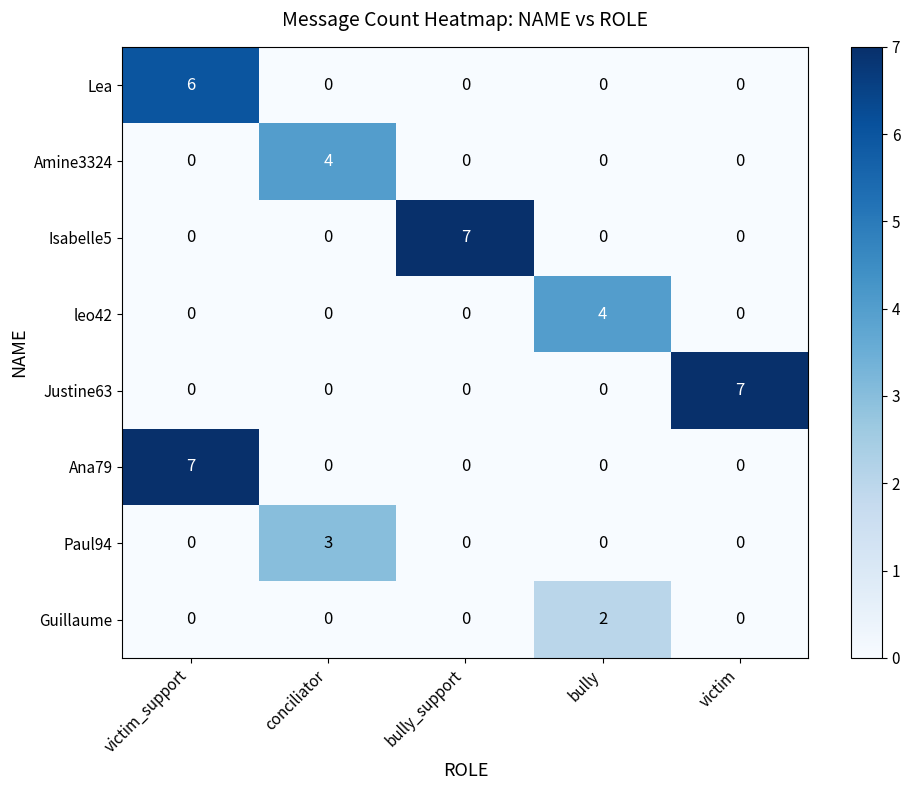

What is the difference between the maximum and minimum values in the Ana79 series?

7